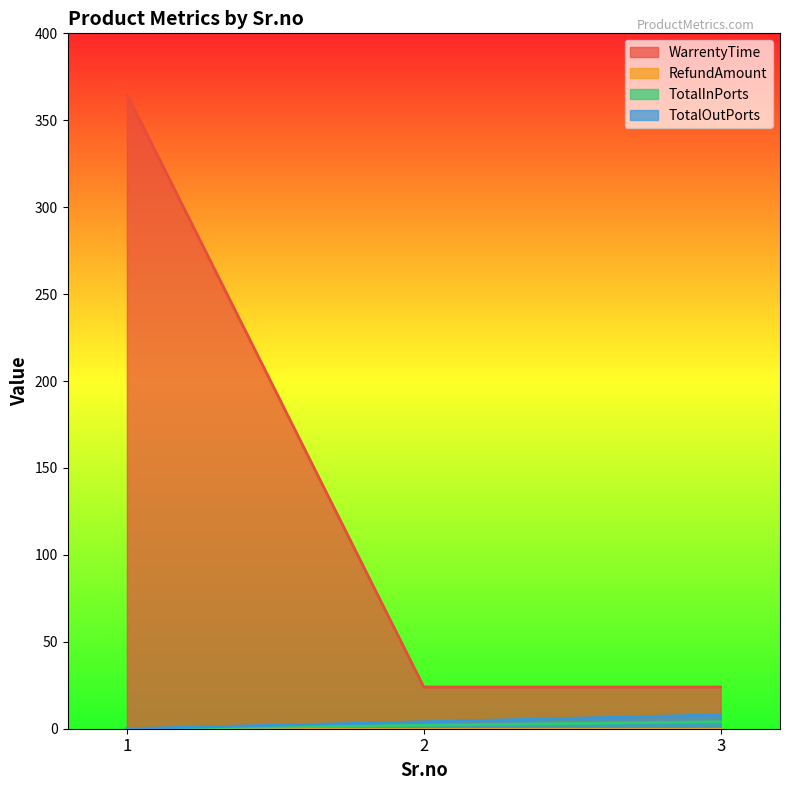

True or false: TotalInPorts has a value of 1 at 3.

False